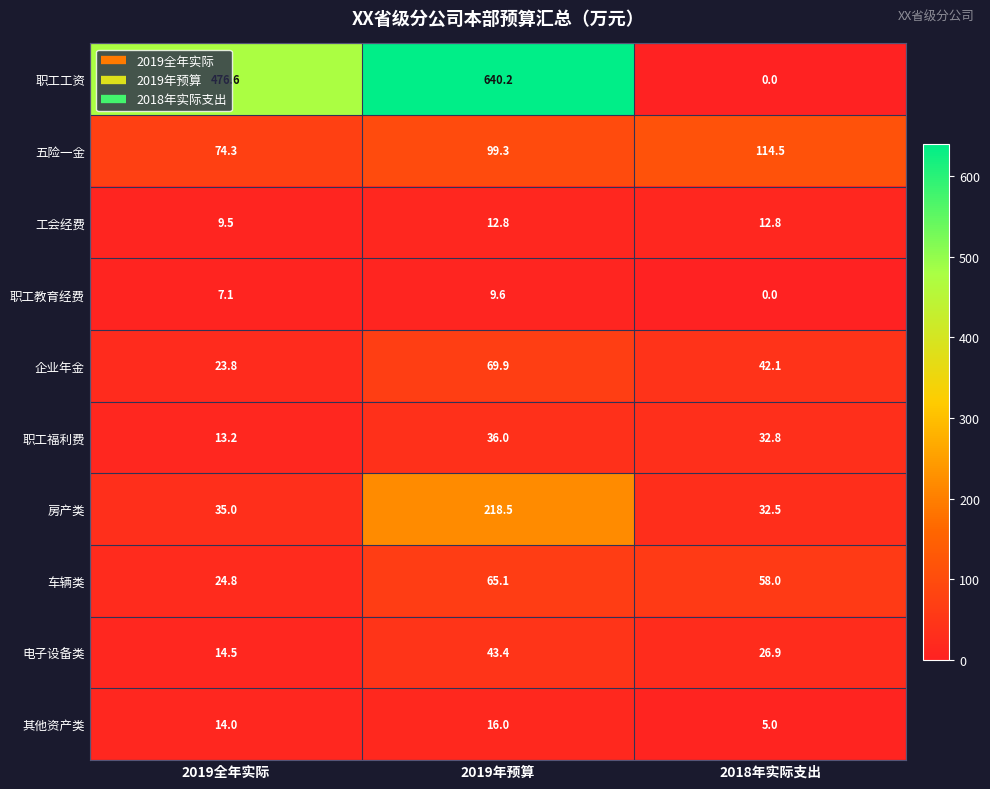

Rank the series by their maximum value, from highest to lowest.

职工工资, 房产类, 五险一金, 企业年金, 车辆类, 电子设备类, 职工福利费, 其他资产类, 工会经费, 职工教育经费